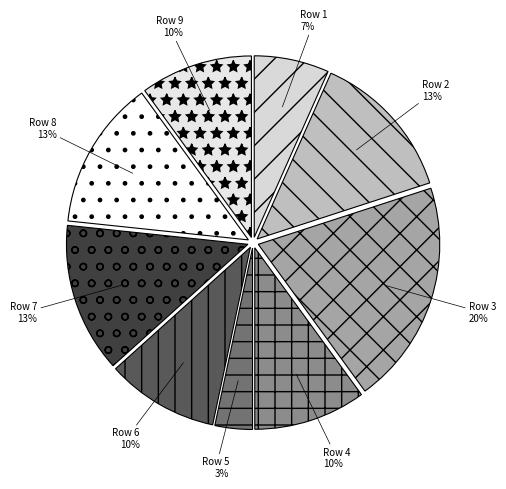

To the nearest percent, what is the average slice percentage?

11%